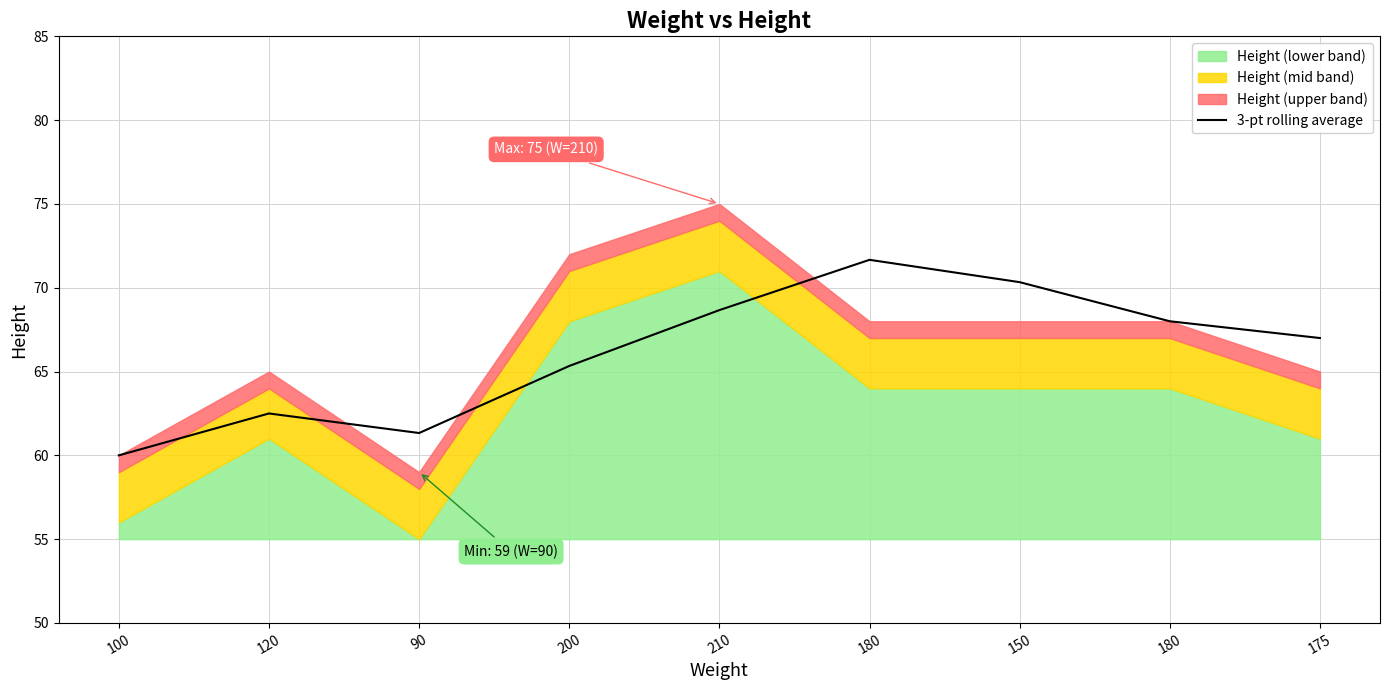

Reading right to left, what are all the values shown in this chart?

67.0	68.0	70.3	71.7	68.7	65.3	61.3	62.5	60.0